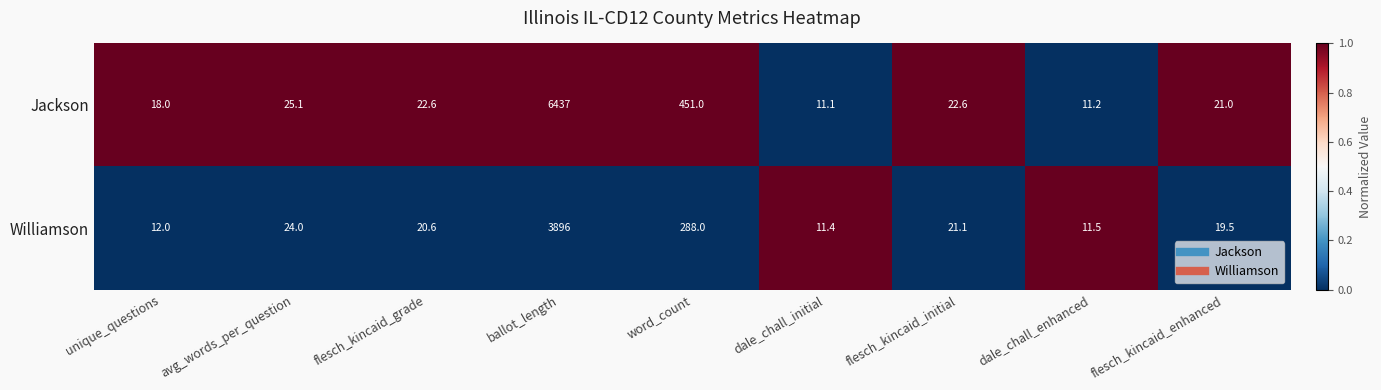

List the series in order of their overall mean, highest first.

Jackson, Williamson